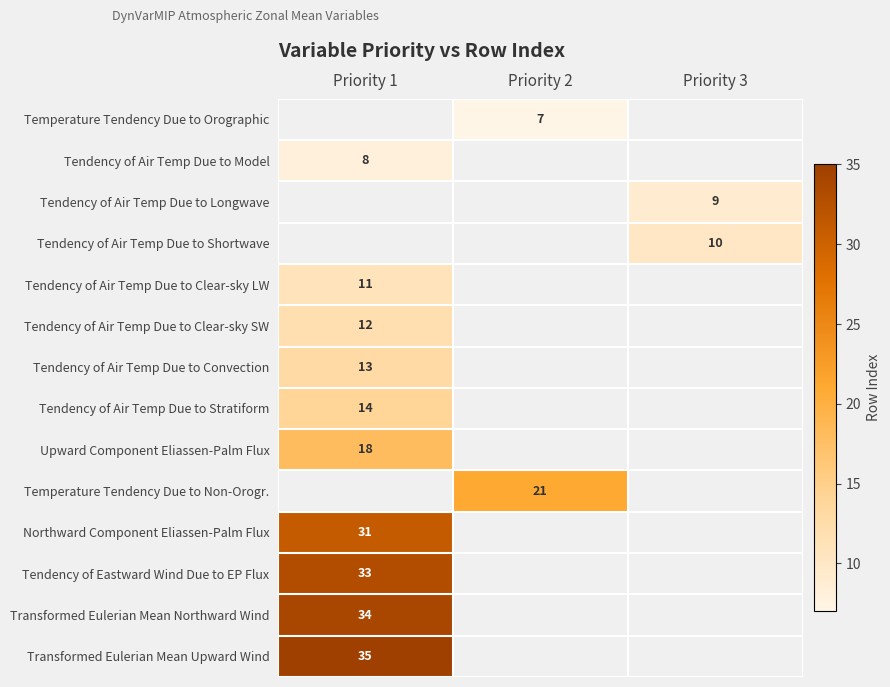

The value of Temperature Tendency Due to Orographic at Priority 2 is 10. True or false?

False